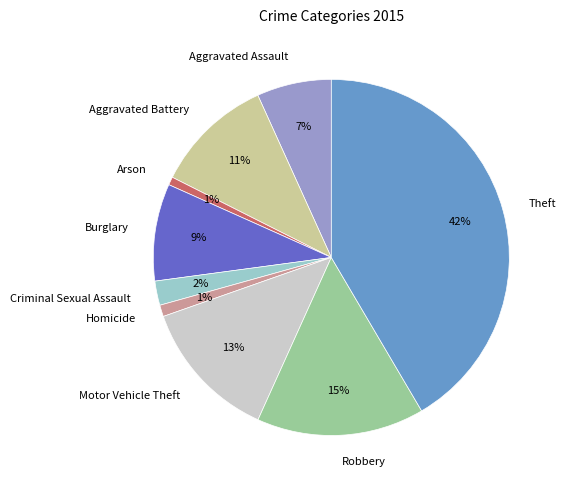

Does Motor Vehicle Theft account for over 50% of the chart?

No